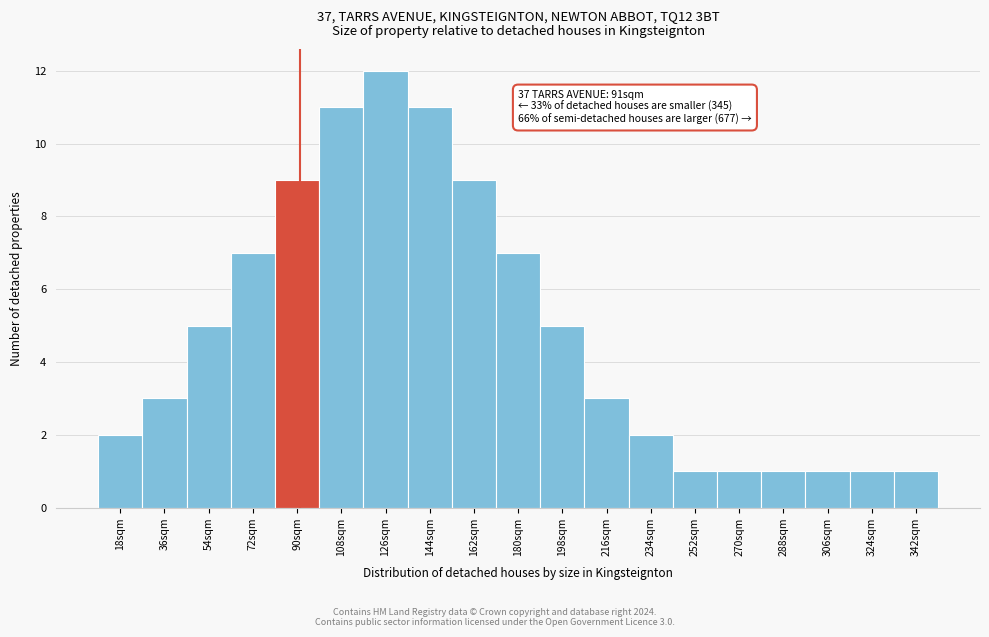

Over which range of the x-axis is the bar tallest?

117 to 135